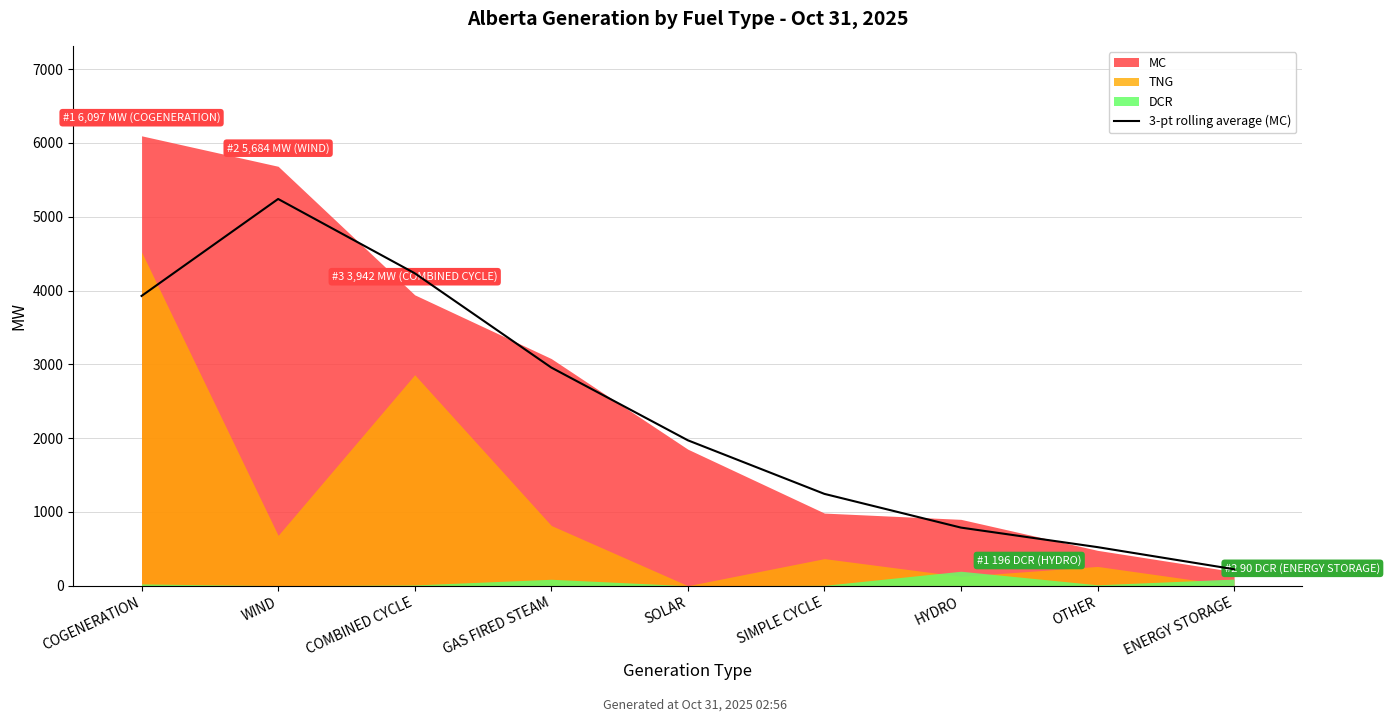

Where is the data nearest to the value 2732?

GAS FIRED STEAM